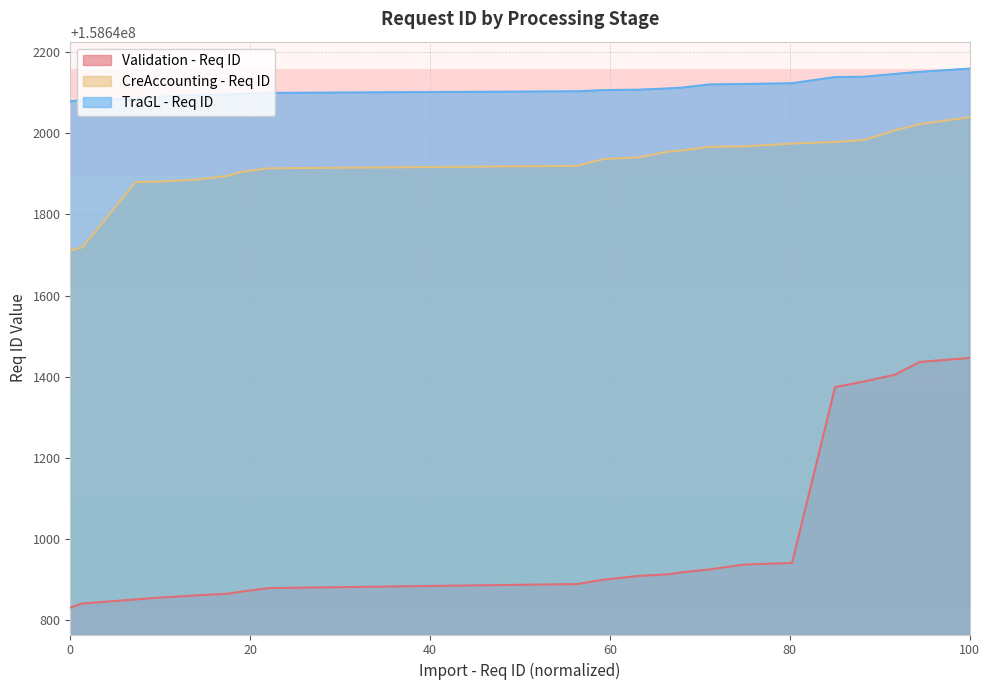

Where does the Validation - Req ID series first go above 158640908?

IDN